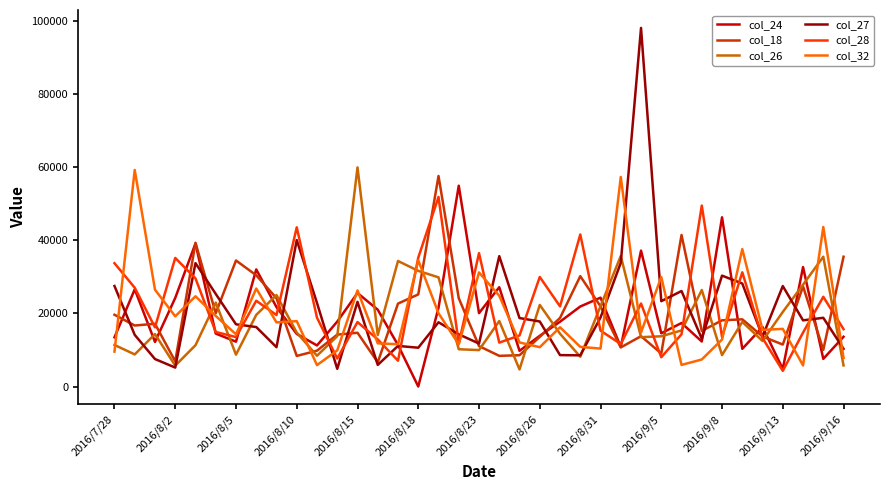

What are all the series names shown in the legend?

col_24, col_18, col_26, col_27, col_28, col_32